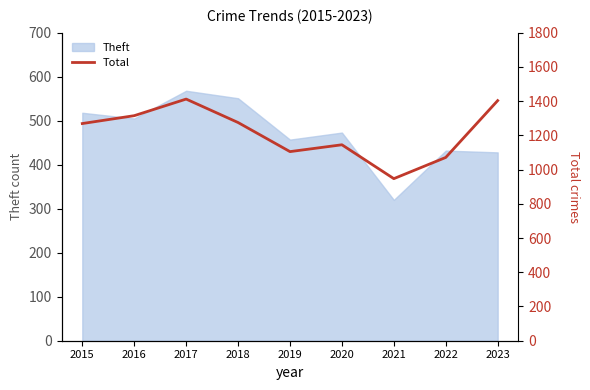

Is it true that the value at 2023 is 1403?

True